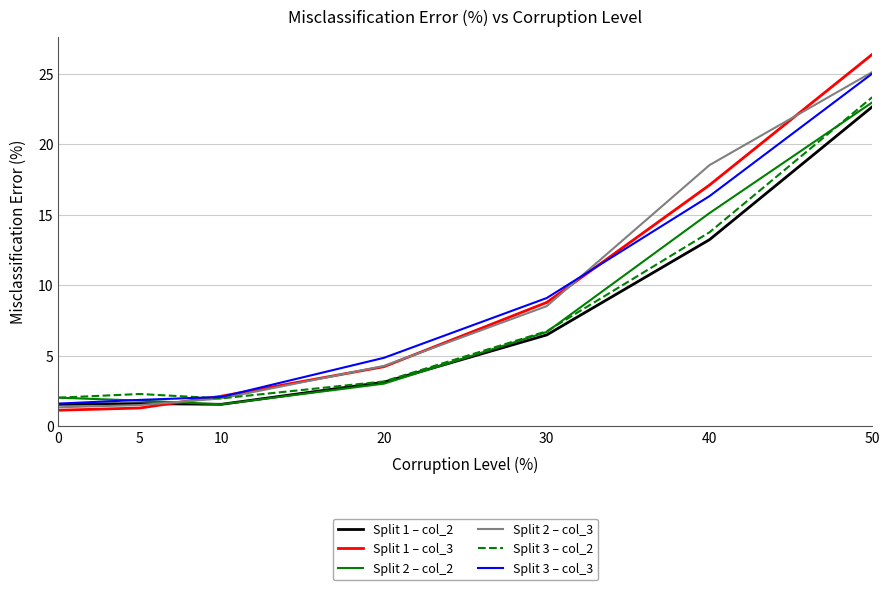

What is the greatest value displayed?

26.4